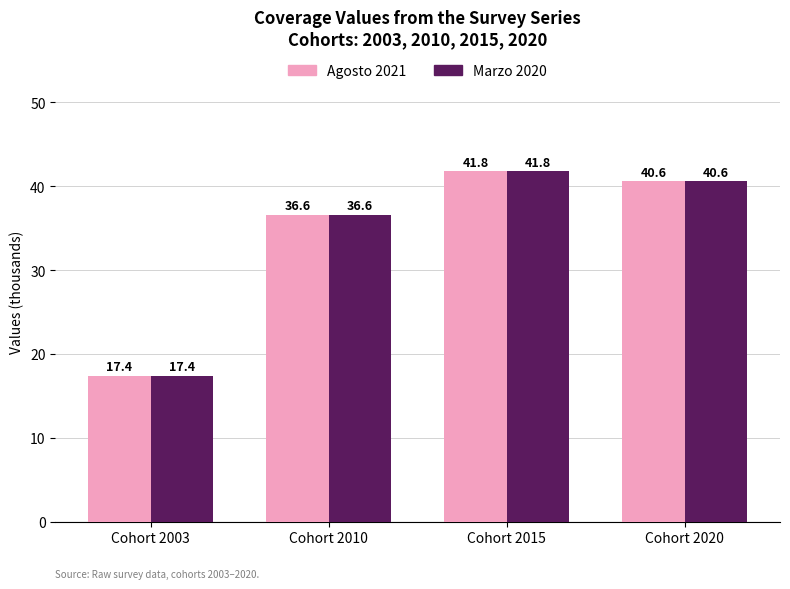

What is the minimum value shown in the chart?

17.4